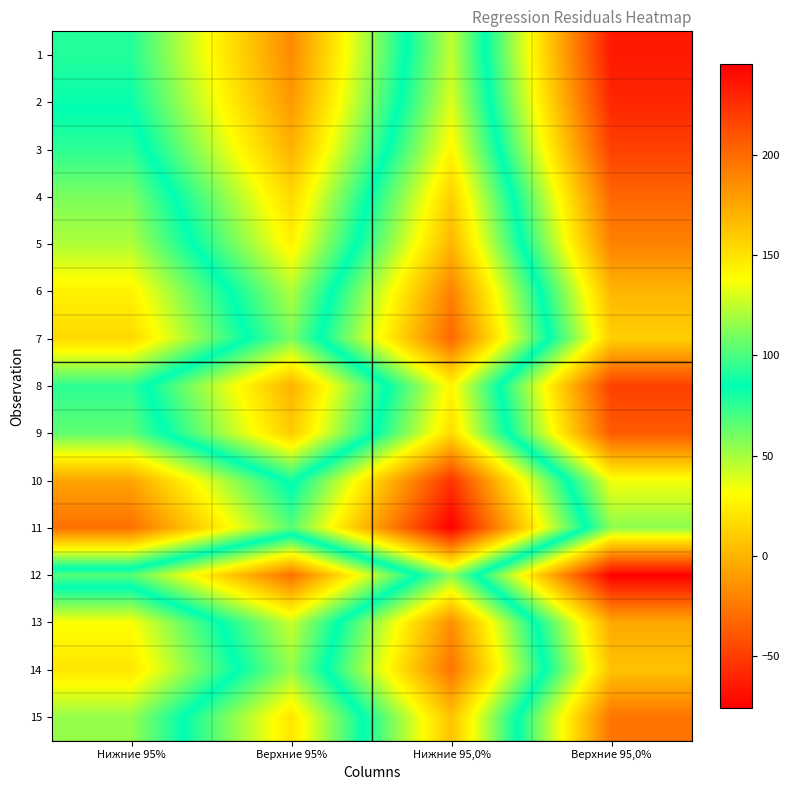

Reading left to right, transcribe all the data shown in this chart.

1: Нижние 95%=77.5	Верхние 95%=-17.5	Нижние 95,0%=125.0	Верхние 95,0%=-65.0
2: Нижние 95%=83.0	Верхние 95%=-12.0	Нижние 95,0%=130.5	Верхние 95,0%=-59.5
3: Нижние 95%=93.9	Верхние 95%=-1.1	Нижние 95,0%=141.4	Верхние 95,0%=-48.5
4: Нижние 95%=110.3	Верхние 95%=15.3	Нижние 95,0%=157.8	Верхние 95,0%=-32.1
5: Нижние 95%=121.3	Верхние 95%=26.3	Нижние 95,0%=168.7	Верхние 95,0%=-21.2
6: Нижние 95%=143.1	Верхние 95%=48.2	Нижние 95,0%=190.6	Верхние 95,0%=0.7
7: Нижние 95%=154.1	Верхние 95%=59.1	Нижние 95,0%=201.6	Верхние 95,0%=11.6
8: Нижние 95%=93.9	Верхние 95%=-1.1	Нижние 95,0%=141.4	Верхние 95,0%=-48.5
9: Нижние 95%=104.8	Верхние 95%=9.9	Нижние 95,0%=152.3	Верхние 95,0%=-37.6
10: Нижние 95%=175.9	Верхние 95%=81.0	Нижние 95,0%=223.4	Верхние 95,0%=33.5
11: Нижние 95%=197.8	Верхние 95%=102.9	Нижние 95,0%=245.3	Верхние 95,0%=55.4
12: Нижние 95%=66.6	Верхние 95%=-28.4	Нижние 95,0%=114.0	Верхние 95,0%=-75.9
13: Нижние 95%=137.7	Верхние 95%=42.7	Нижние 95,0%=185.1	Верхние 95,0%=-4.8
14: Нижние 95%=148.6	Верхние 95%=53.6	Нижние 95,0%=196.1	Верхние 95,0%=6.1
15: Нижние 95%=115.8	Верхние 95%=20.8	Нижние 95,0%=163.3	Верхние 95,0%=-26.7